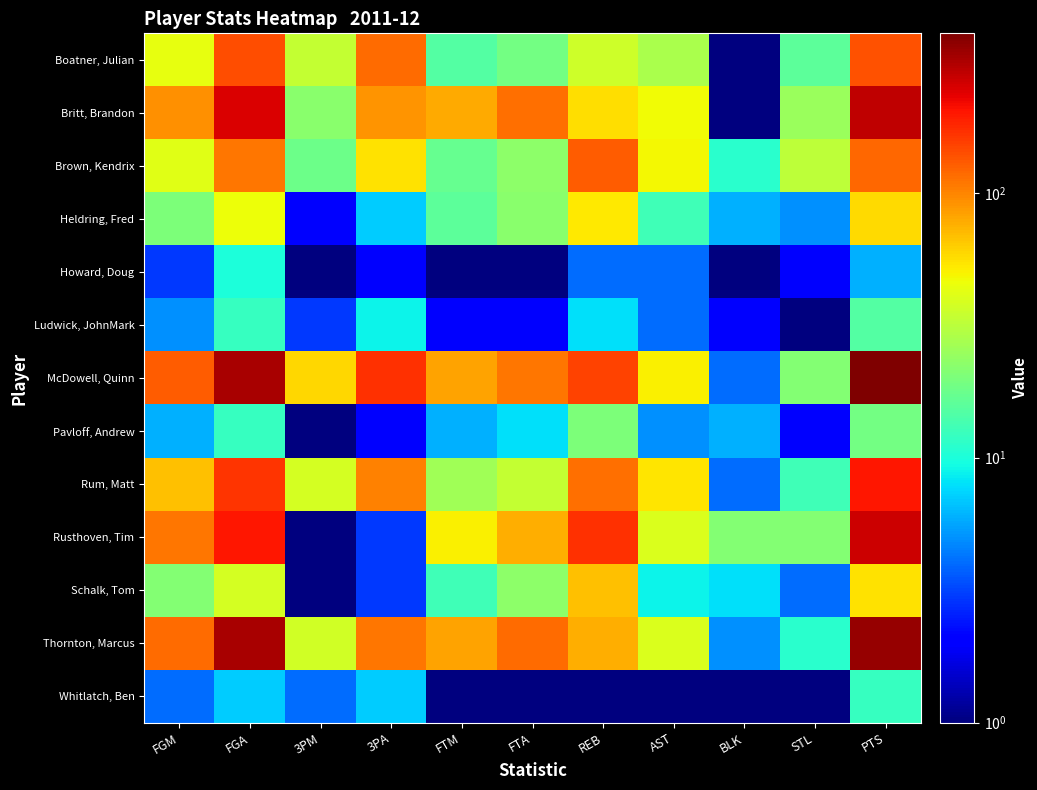

How many categories are shown in the chart?

11